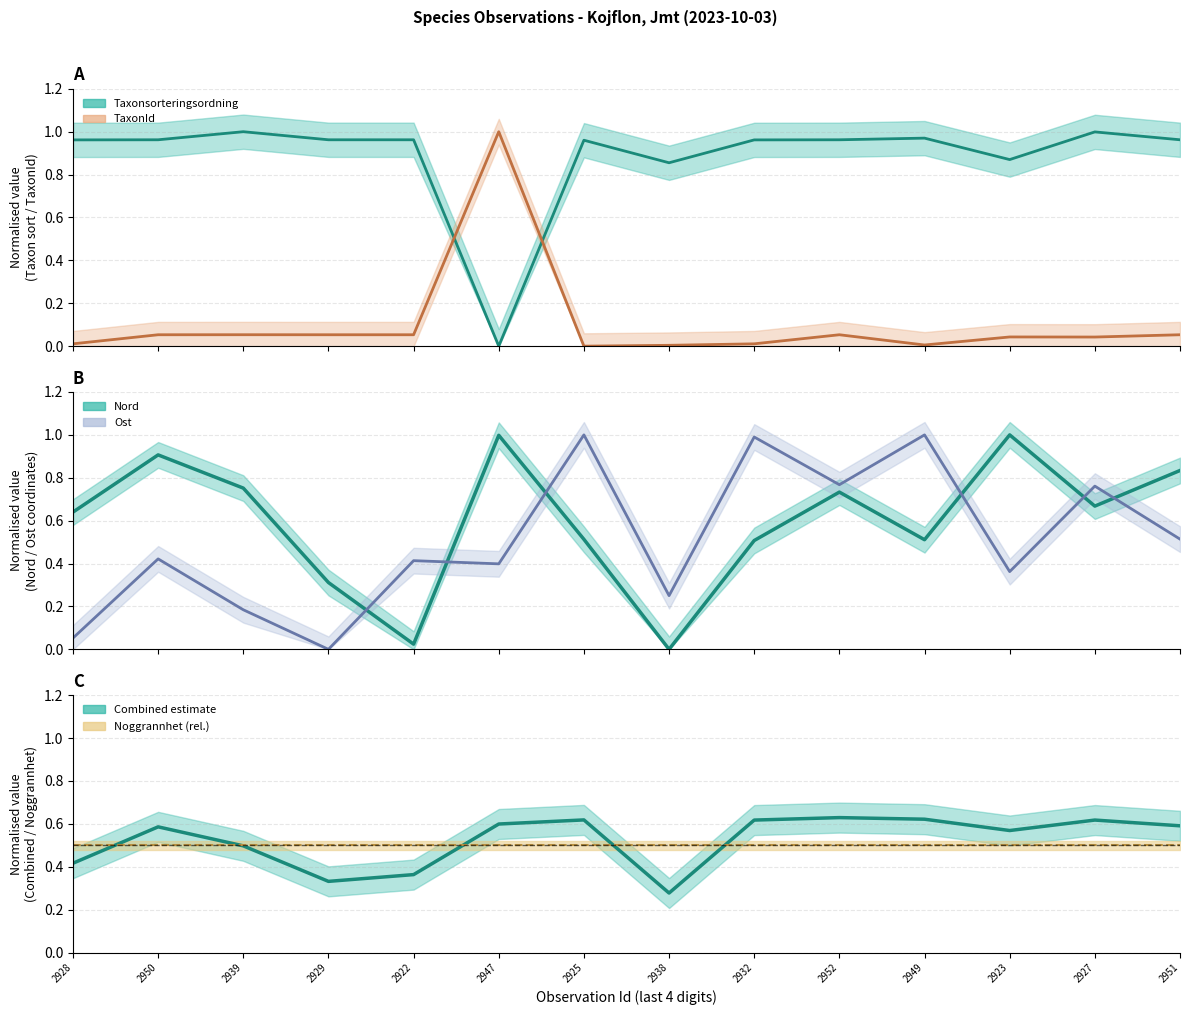

How many lines are shown in the chart?

6